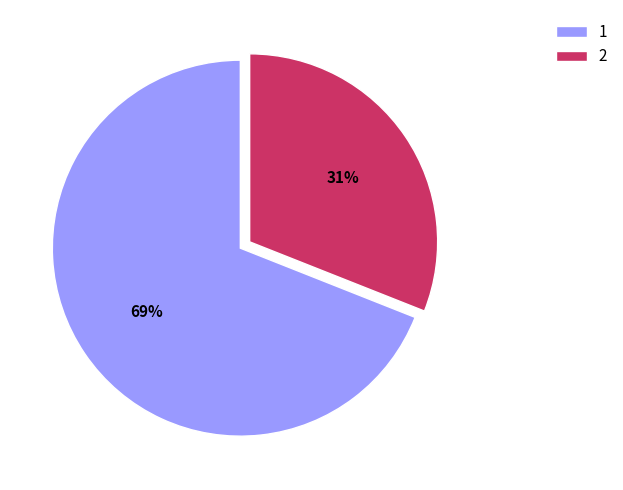

True or false: 1 accounts for 69% of the total.

True